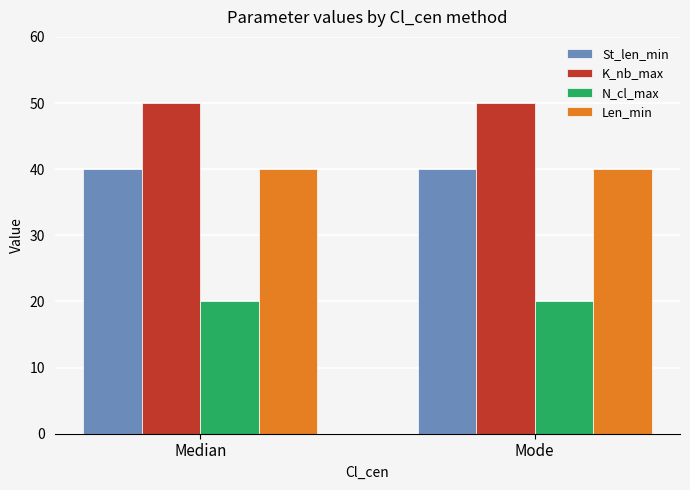

What is the highest value of the Len_min series?

40